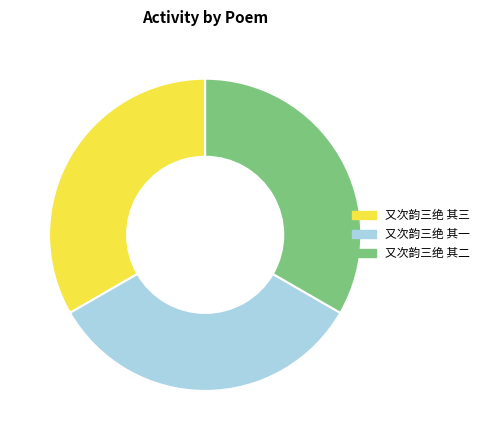

What is the ratio of the value at 又次韵三绝 其二 to the value at 又次韵三绝 其一?

1.0